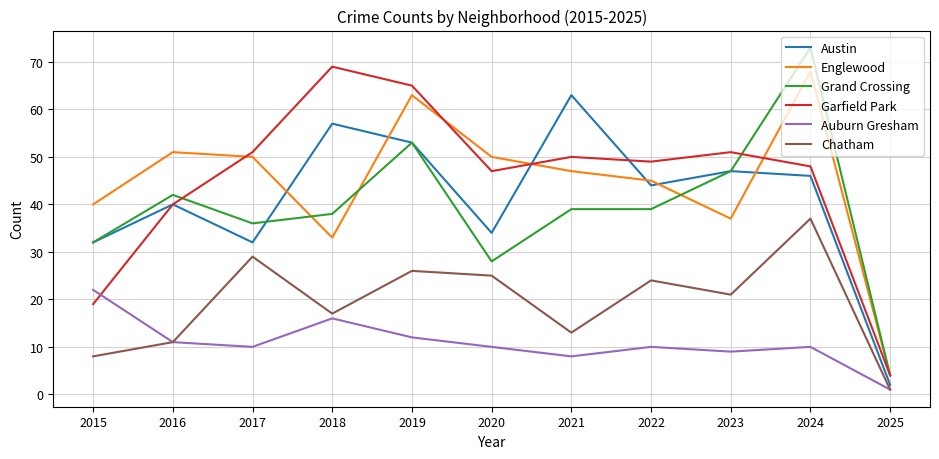

True or false: Austin and Englewood intersect in this chart.

True